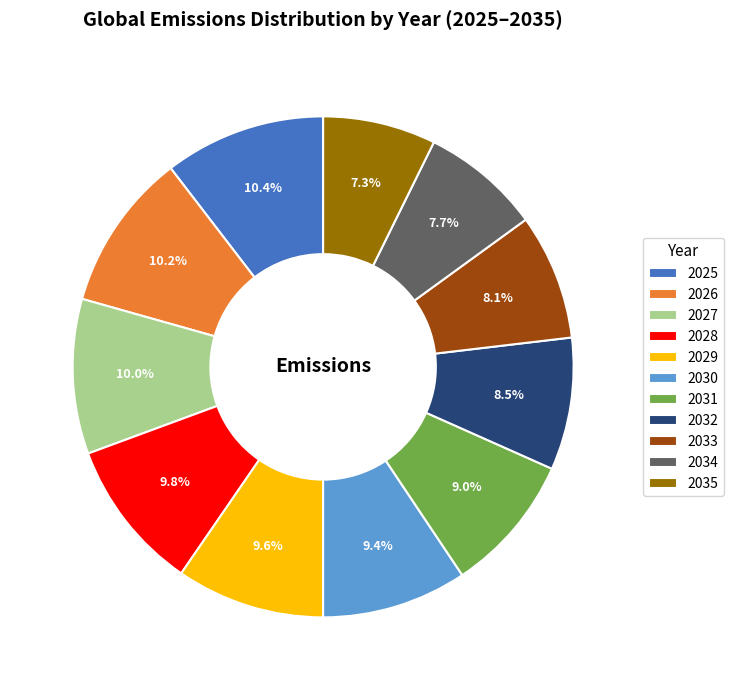

The 2034 slice represents 18% of the pie. True or false?

False